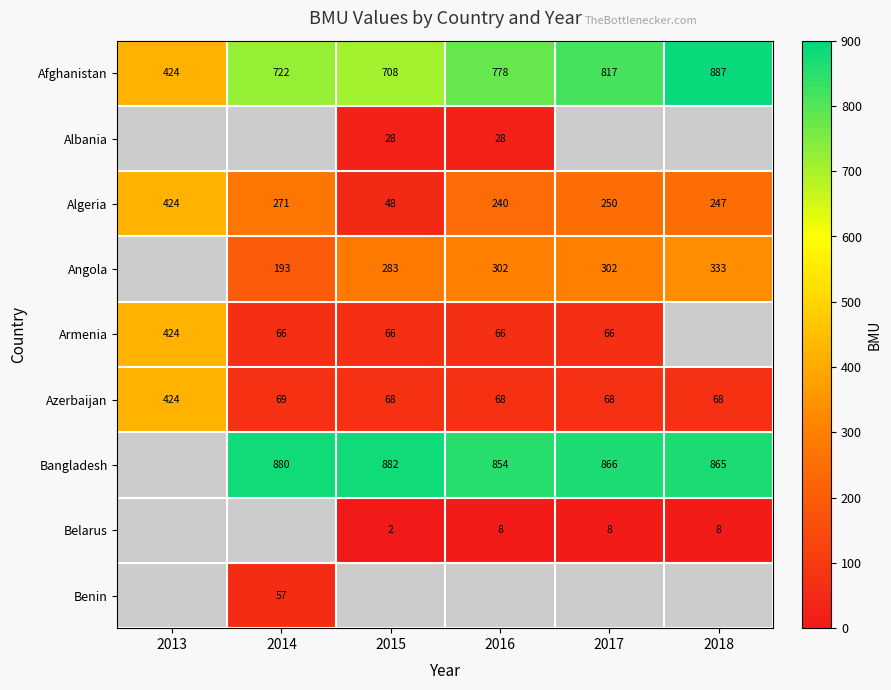

Is the value of Afghanistan at 2013 greater than the value of Belarus at 2017?

Yes